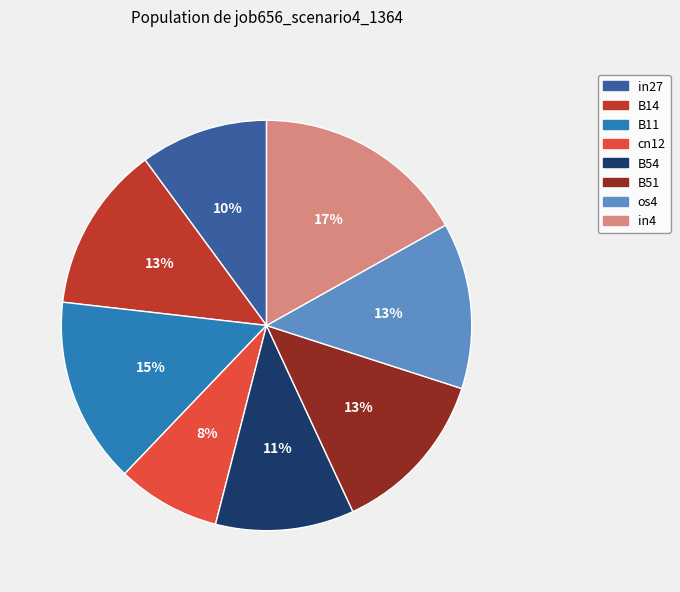

Does B14 account for over 50% of the chart?

No